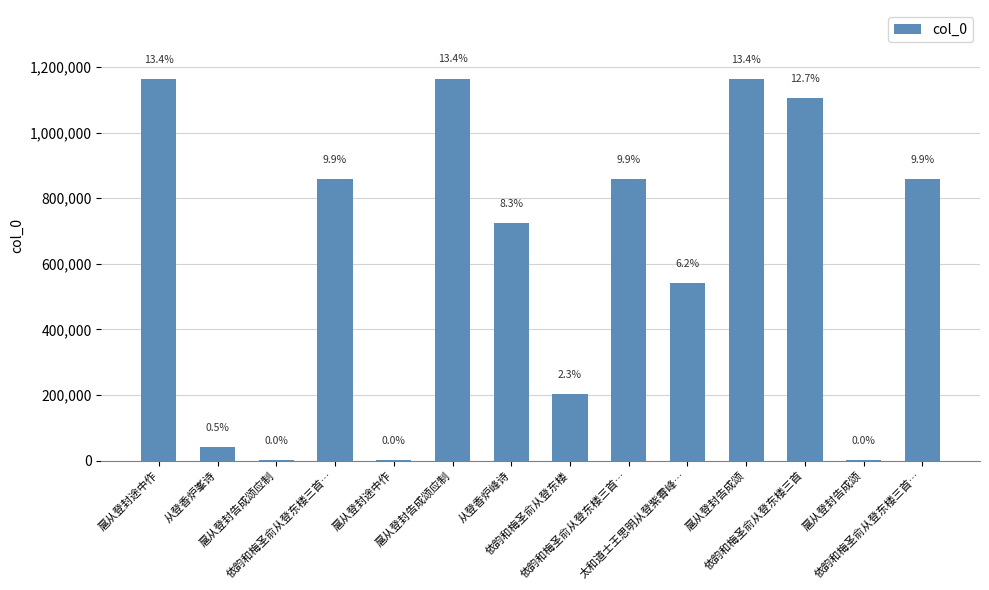

The chart shows a value of 495 at 扈从登封告成颂. True or false?

False